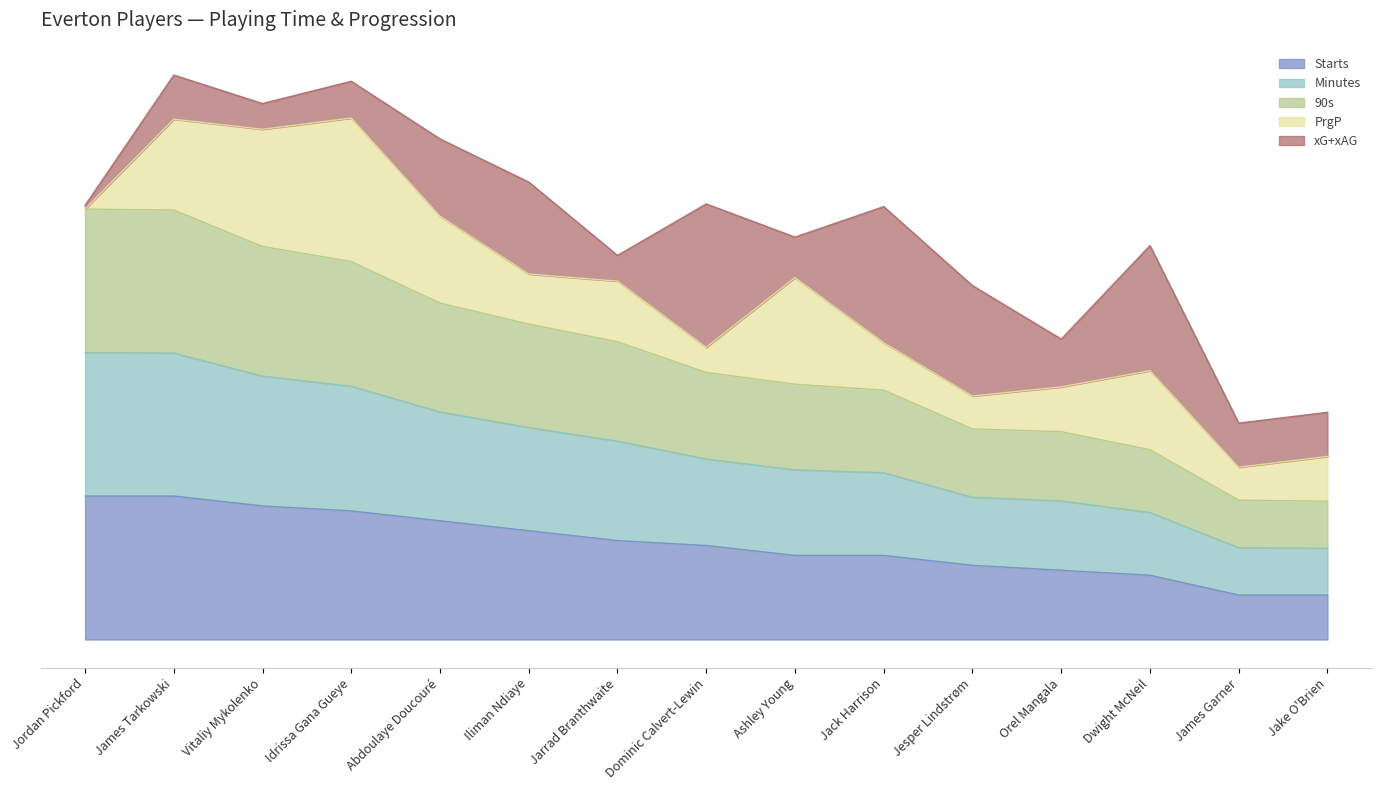

What is the total value across all series at Dominic Calvert-Lewin?

377.5